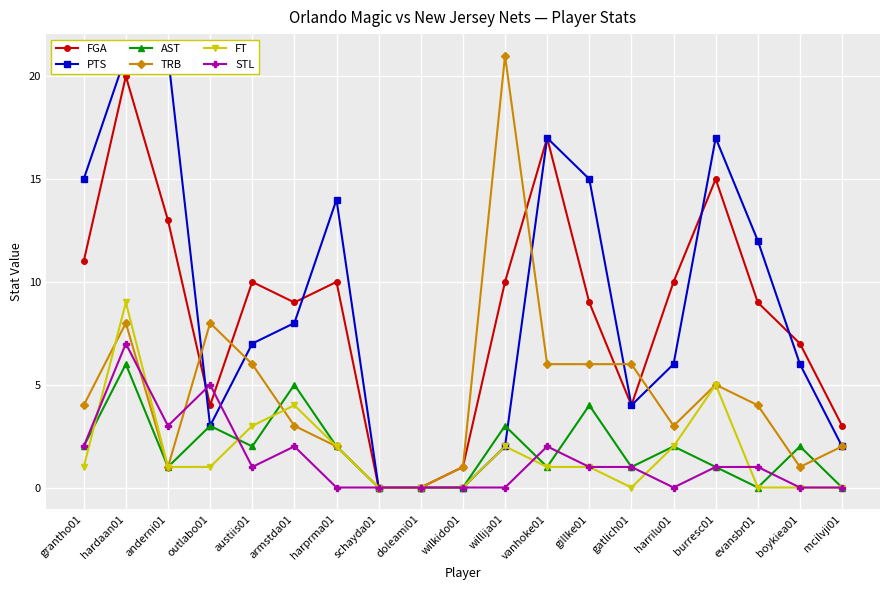

What is the sum of all TRB values?

87